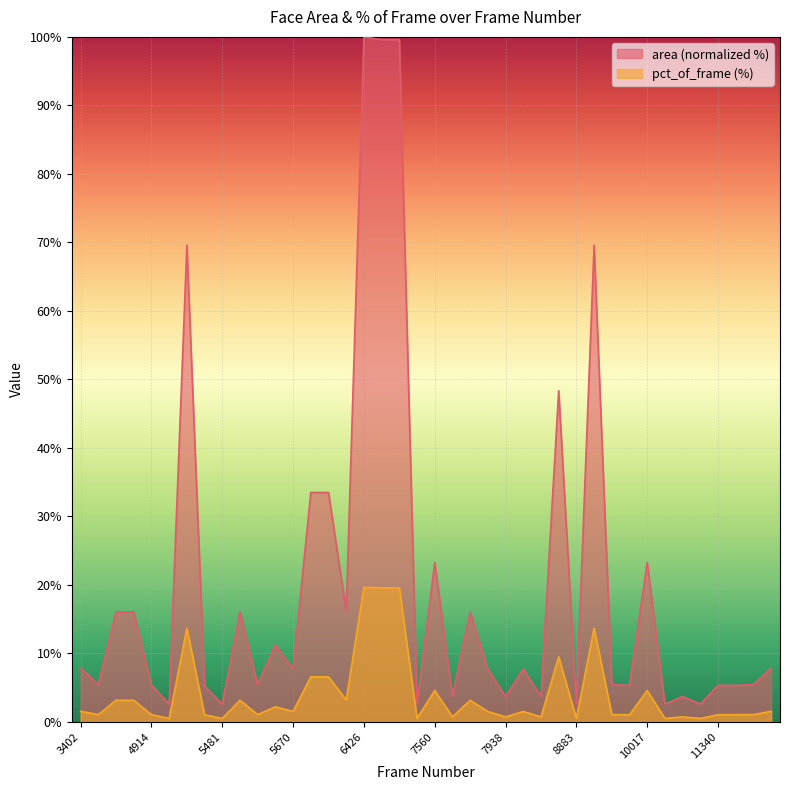

How many values in the pct_of_frame series are below 1?

10